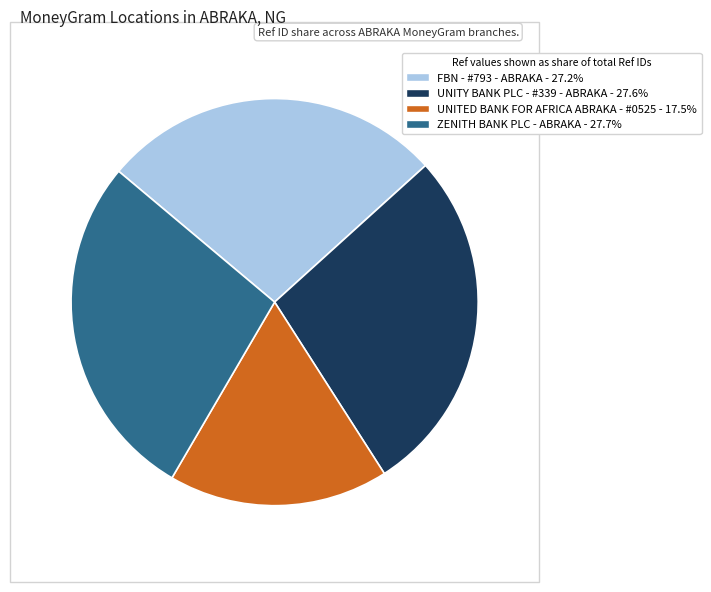

What is the smallest slice in the pie chart?

UNITED BANK FOR AFRICA ABRAKA - #0525